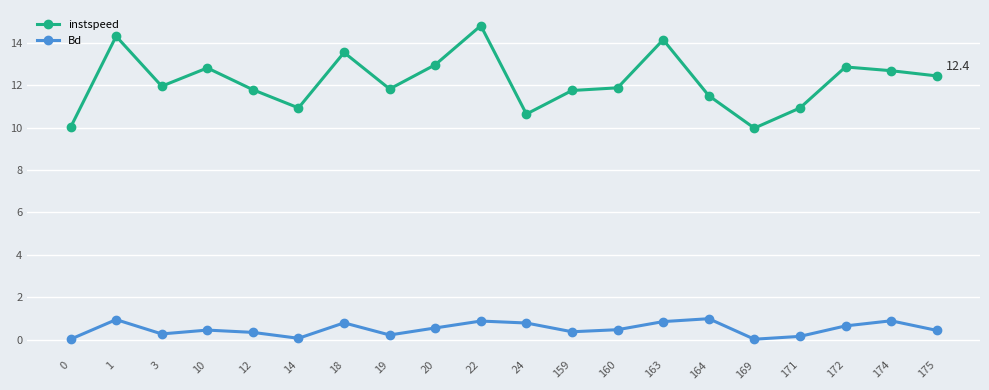

Is this an area chart (filled region under the line)?

No